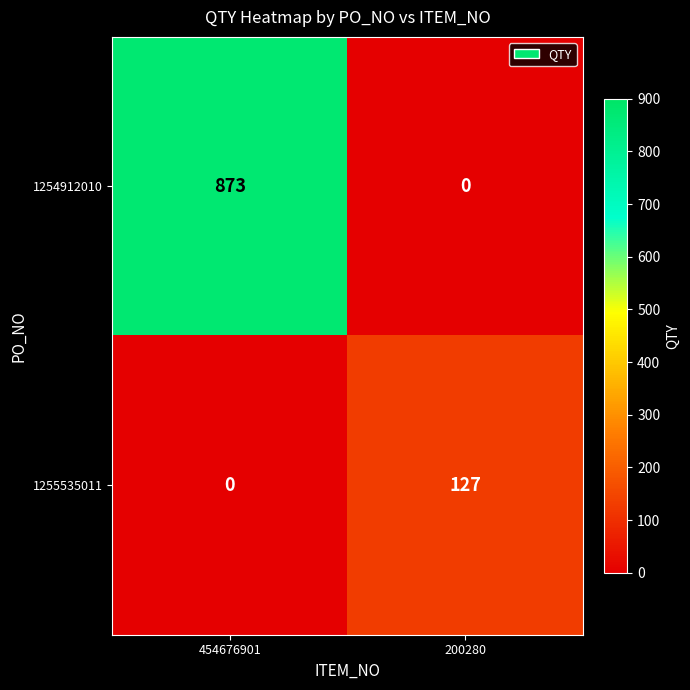

Which category has the highest value across all series?

454676901